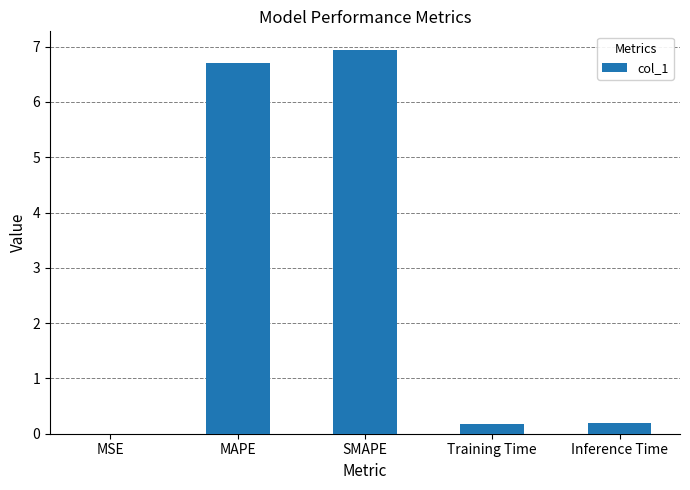

Between MSE and Training Time, which is larger?

Training Time